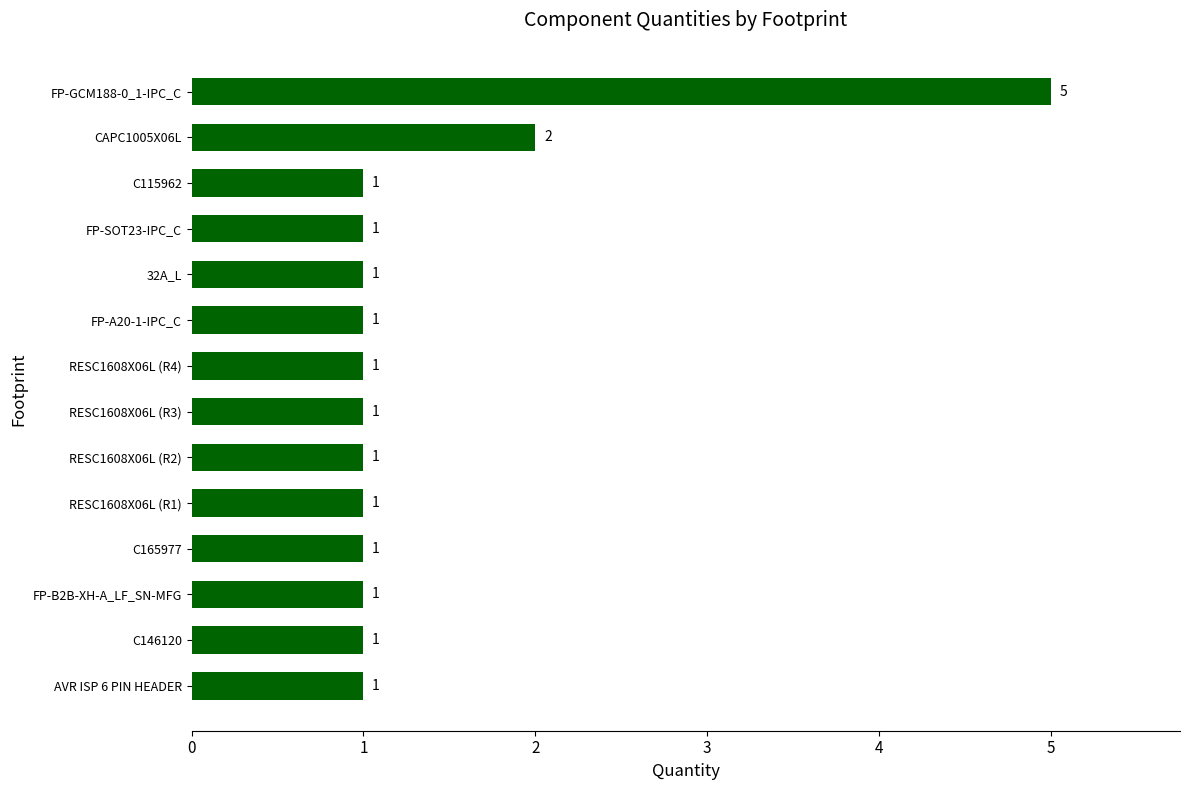

Count the values in the range 1 to 2.

13